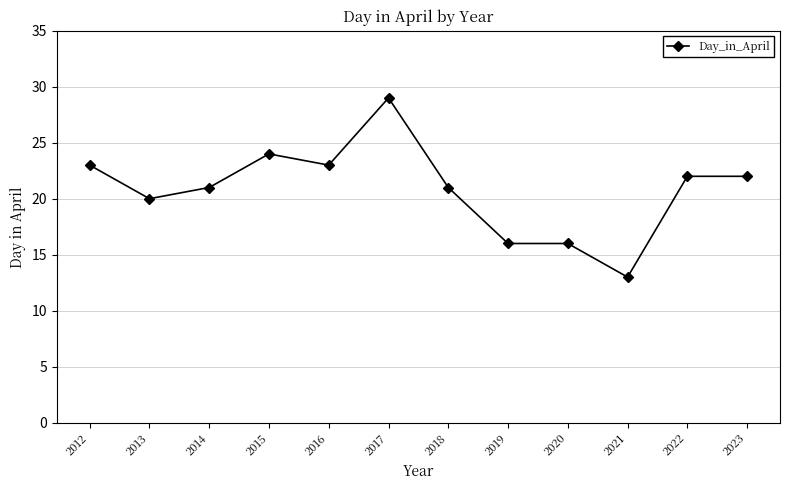

At which label does the data first exceed 22?

2012